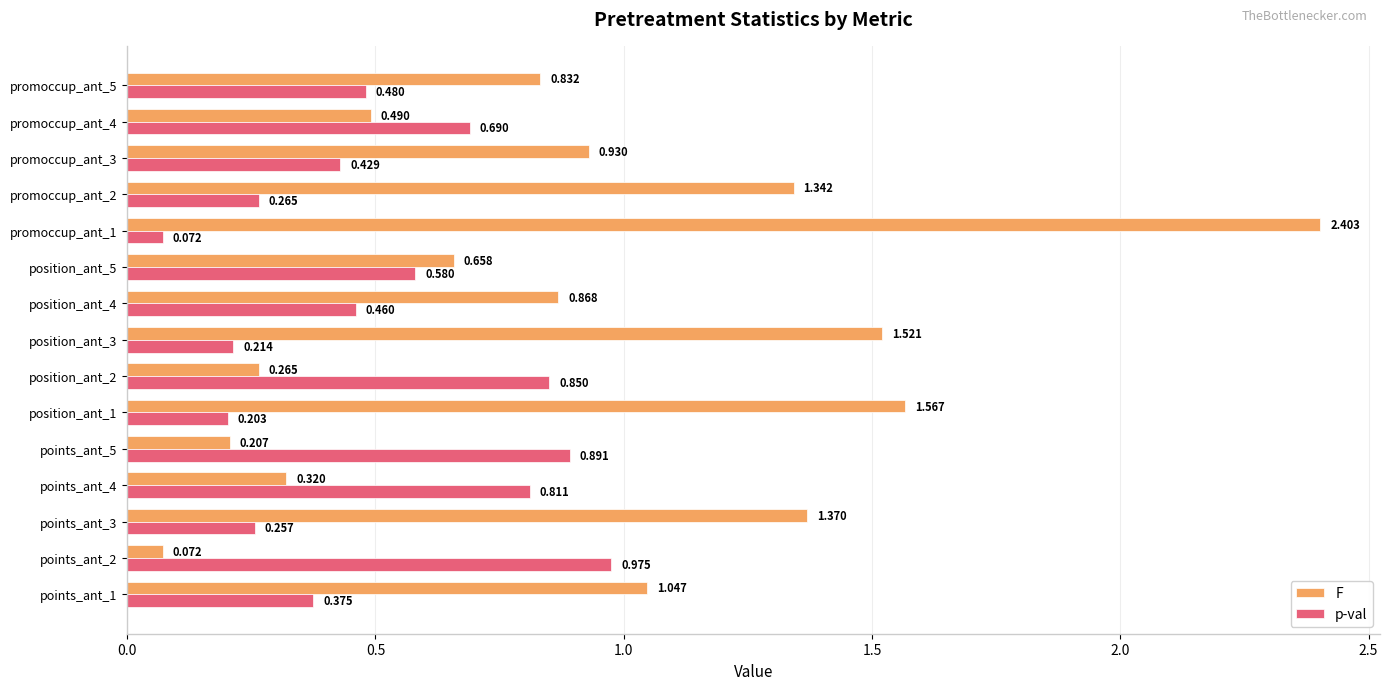

Which series has the widest spread of values?

F